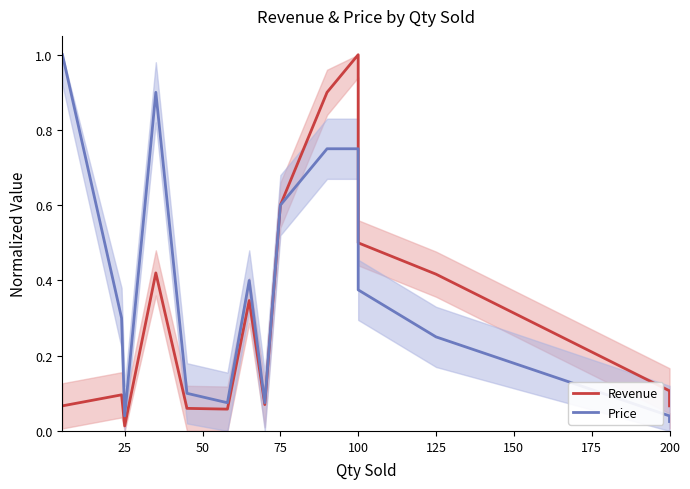

True or false: Price has more than 1 interior local peaks.

True